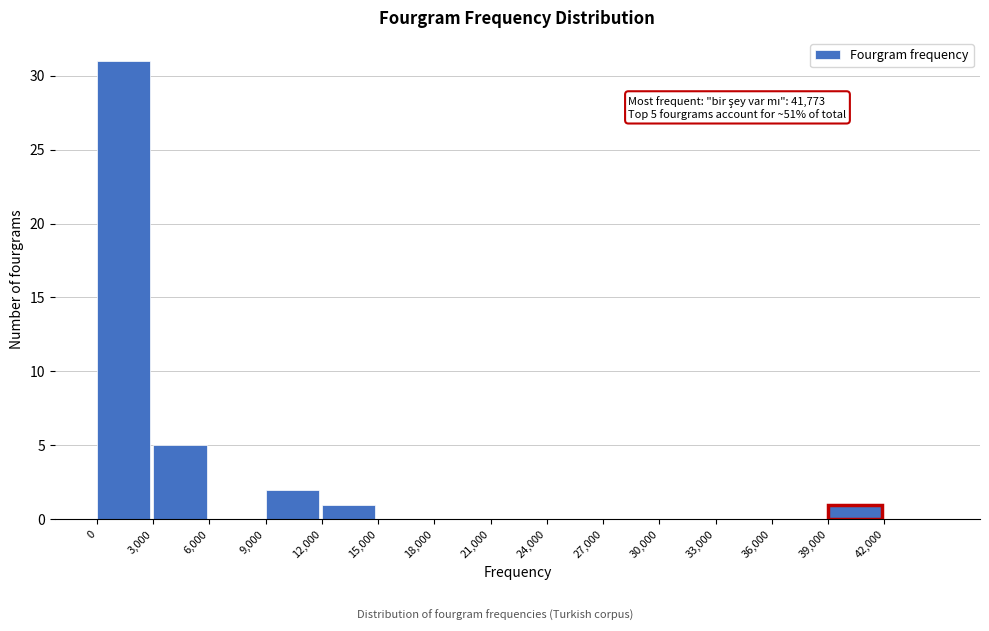

Over which range of the x-axis is the bar tallest?

0 to 3000